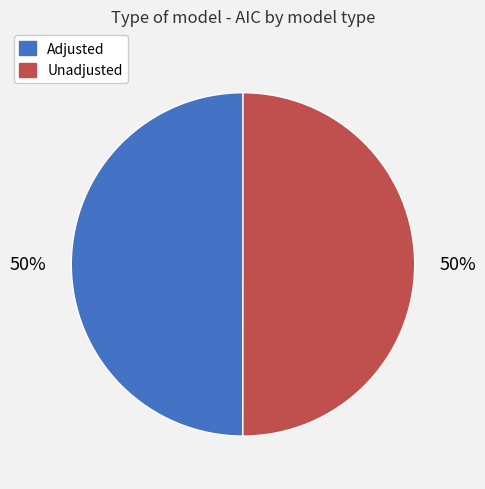

How many segments does this pie chart have?

2